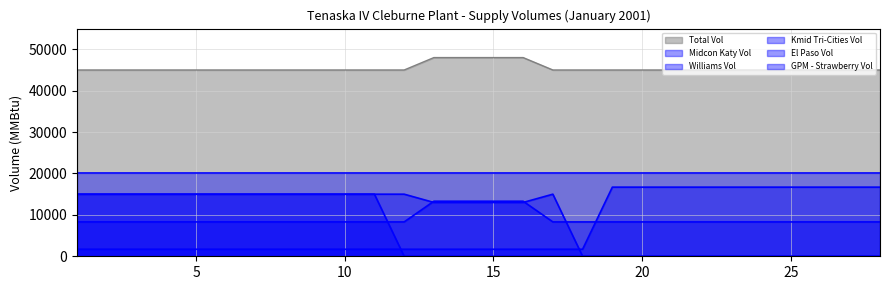

How many El Paso Vol values are between 1700 and 16700?

28